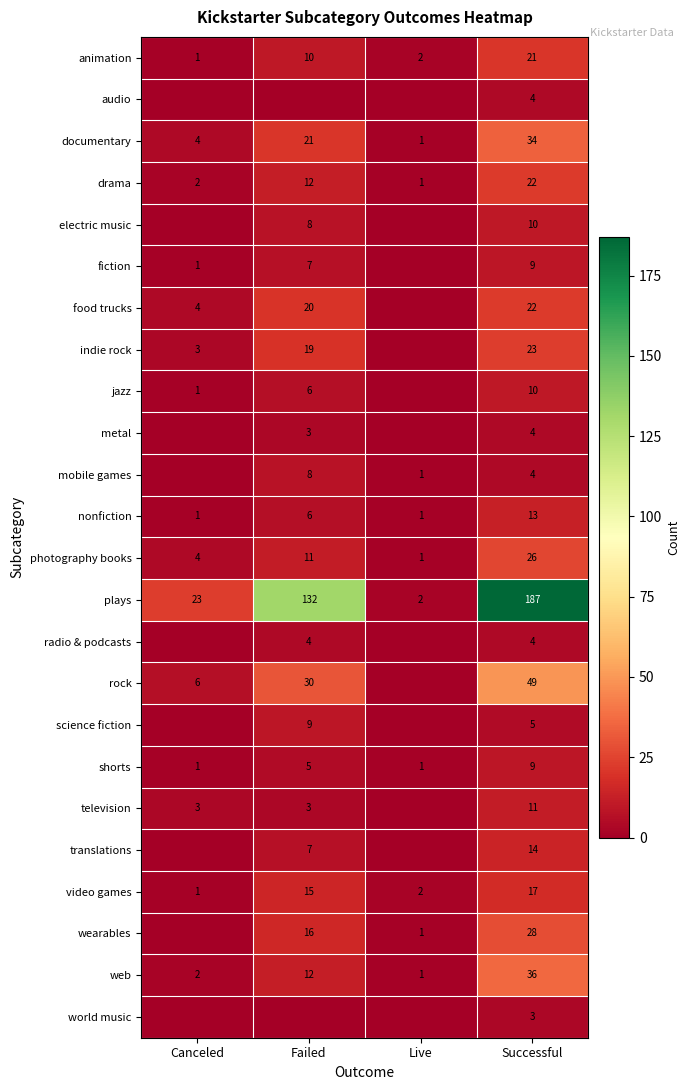

How many data points does each series have?

4